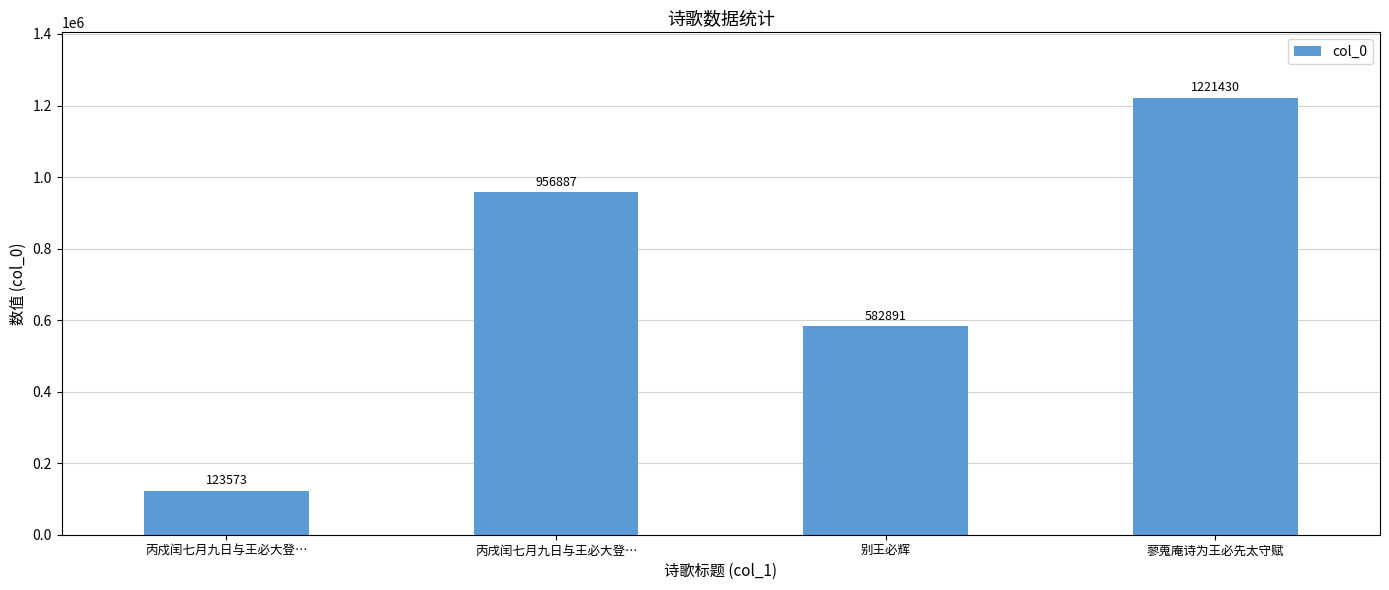

Which has a higher value, 丙戍闰七月九日与王必大登… or 别王必辉?

别王必辉